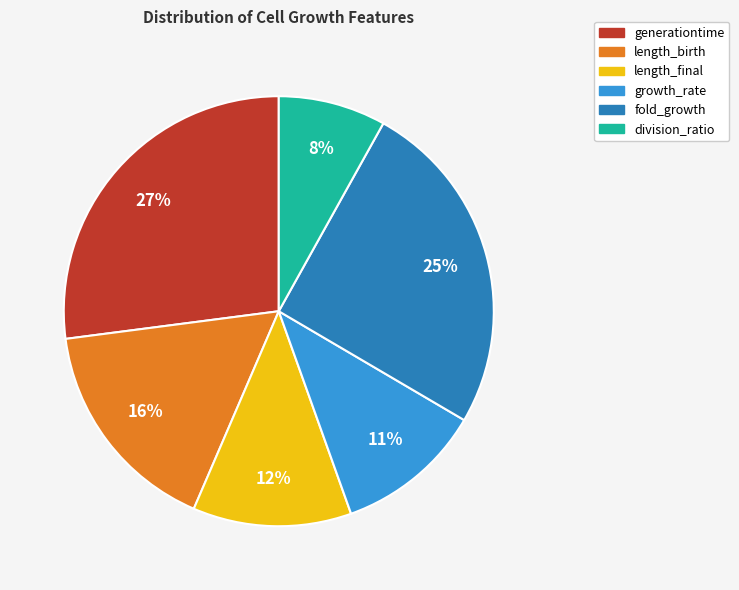

Rank the categories by value from highest to lowest.

generationtime, fold_growth, length_birth, length_final, growth_rate, division_ratio